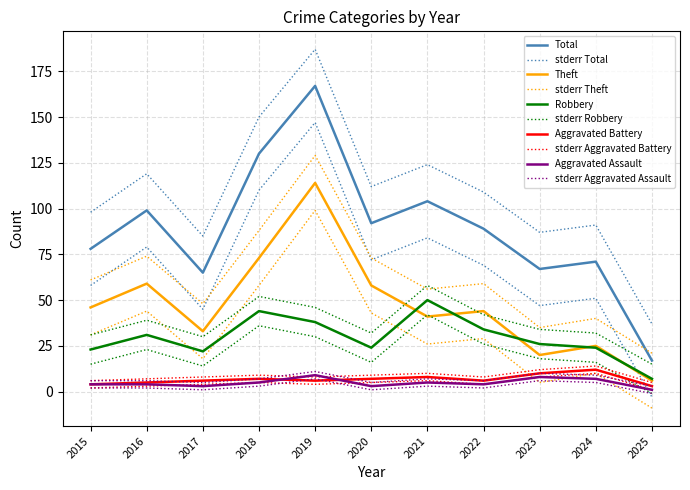

True or false: Aggravated Assault has more than 0 points higher than both neighbors.

True